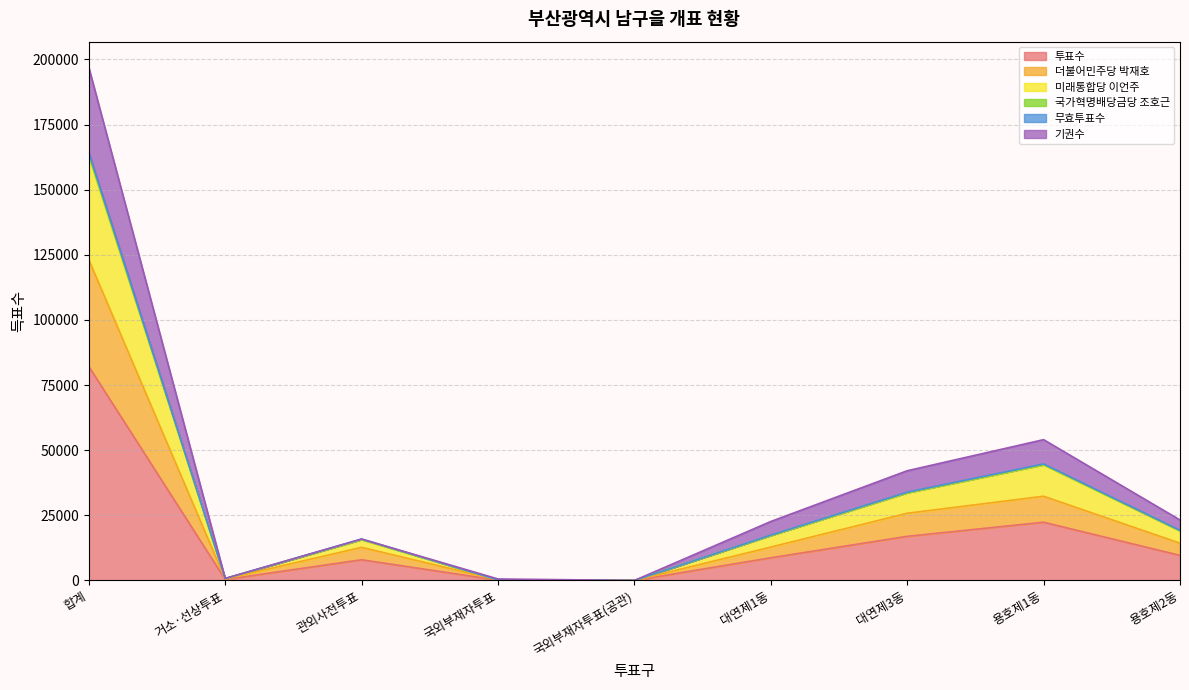

Rank the categories by 투표수 value from highest to lowest.

합계, 용호제1동, 대연제3동, 용호제2동, 대연제1동, 관외사전투표, 거소·선상투표, 국외부재자투표, 국외부재자투표(공관)